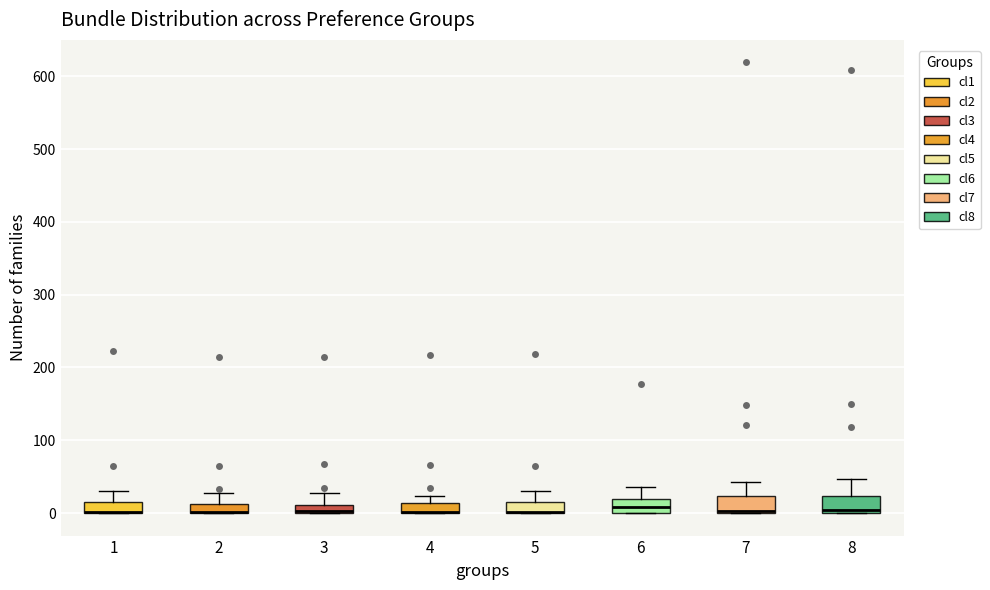

Where is the lower edge of the box at x = 3 on the y-axis? The values are not printed on the chart, so give them approximately, as read against the axis.

0